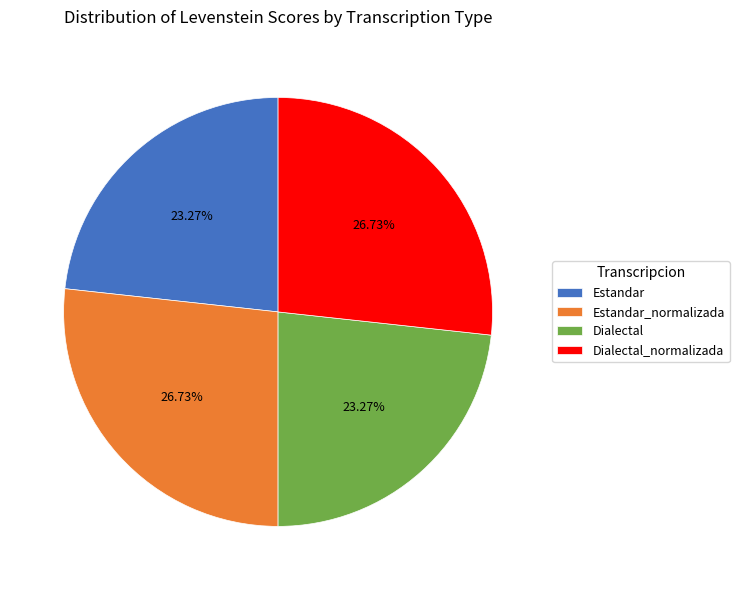

Does Estandar represent more than half of the total?

No